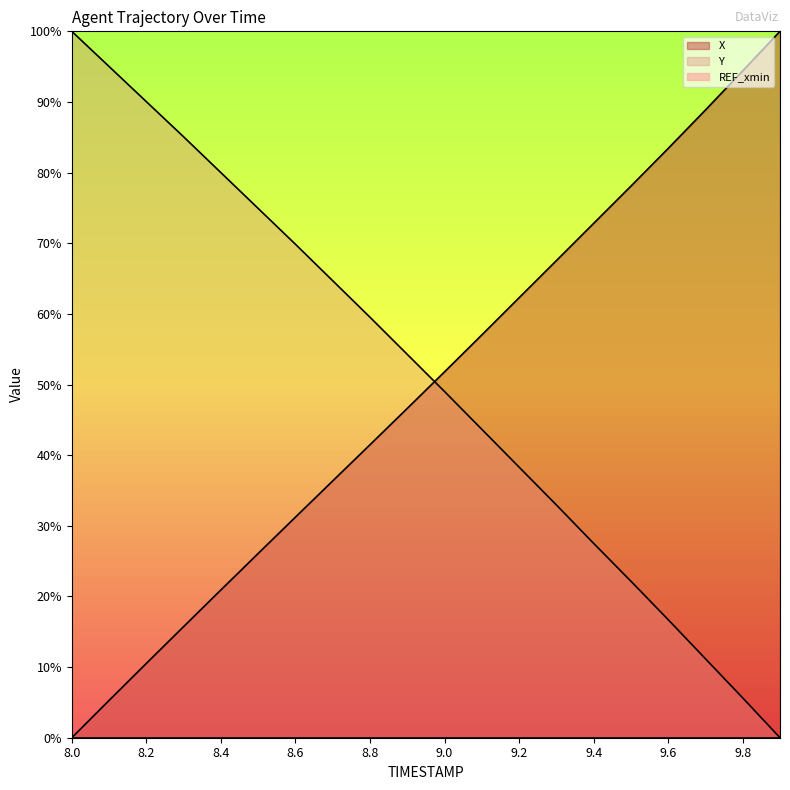

What position from the left is 8.2?

3